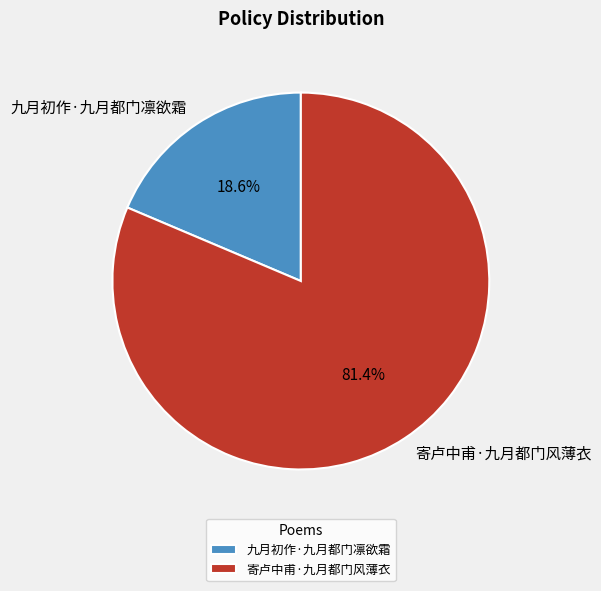

Combined, what portion of the pie is 九月初作·九月都门凛欲霜 and 寄卢中甫·九月都门风薄衣?

100.0%